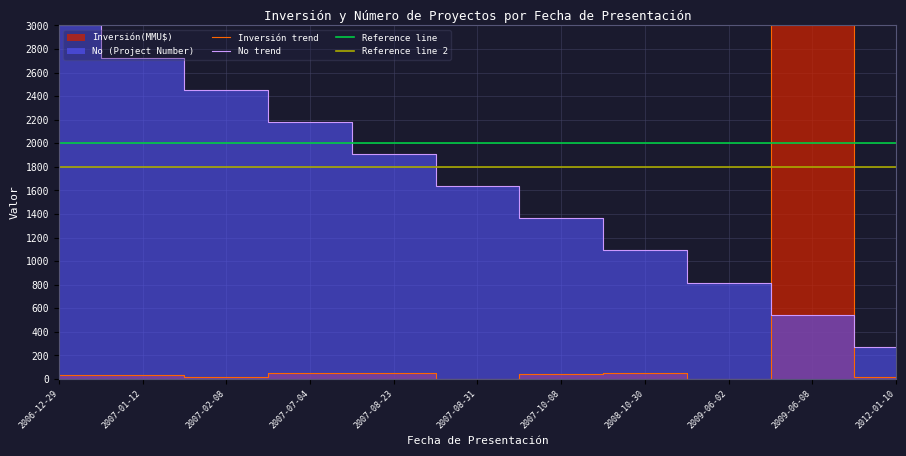

What is the sum of the No values at 2007-08-31 and 2012-01-10?

1909.1